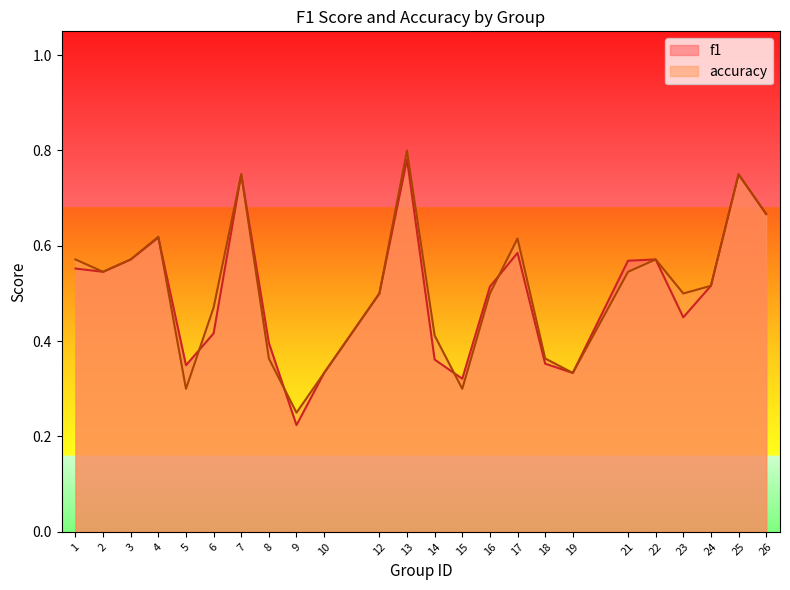

At 6, list the series in order from largest to smallest.

accuracy, f1